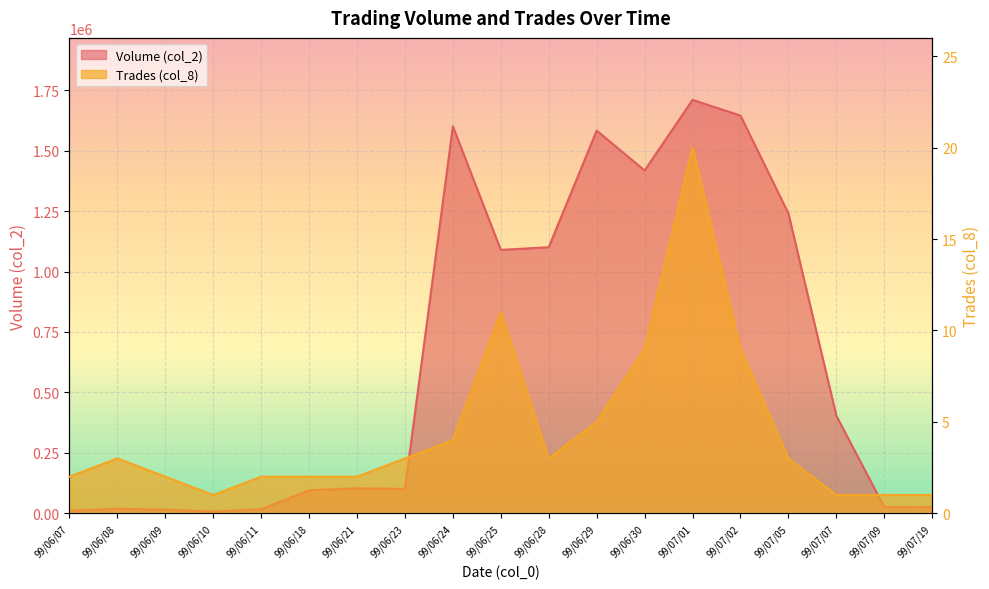

Which category has the highest value in the Volume (col_2) series?

99/07/01